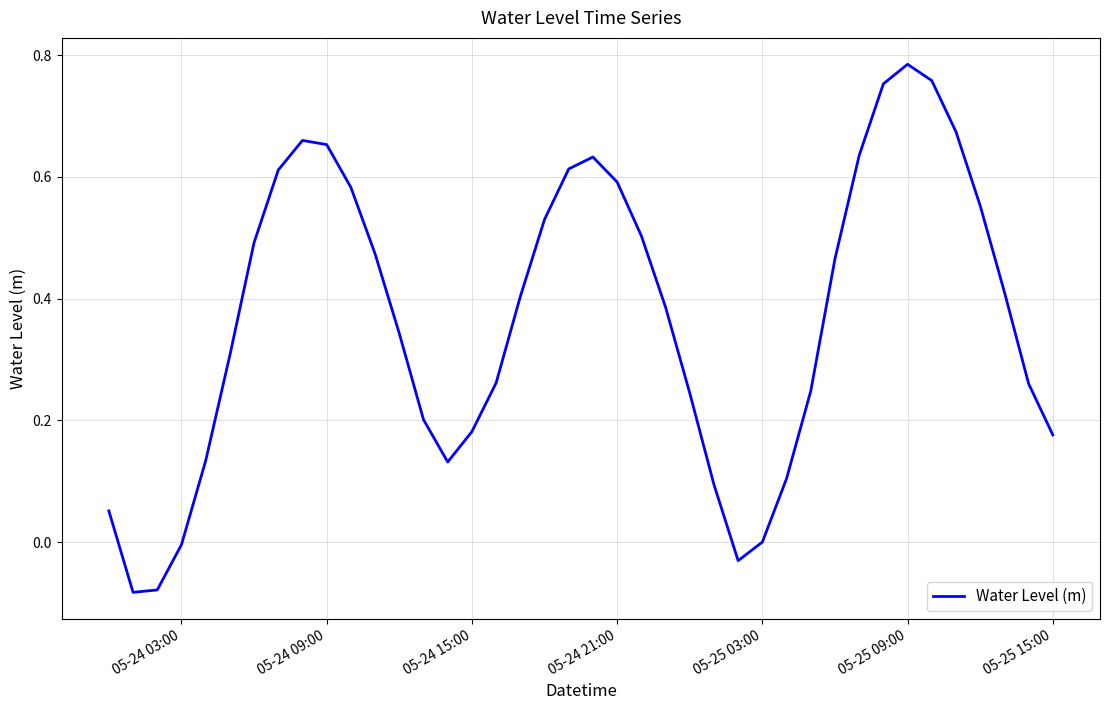

What is the difference between the maximum and minimum values?

0.9